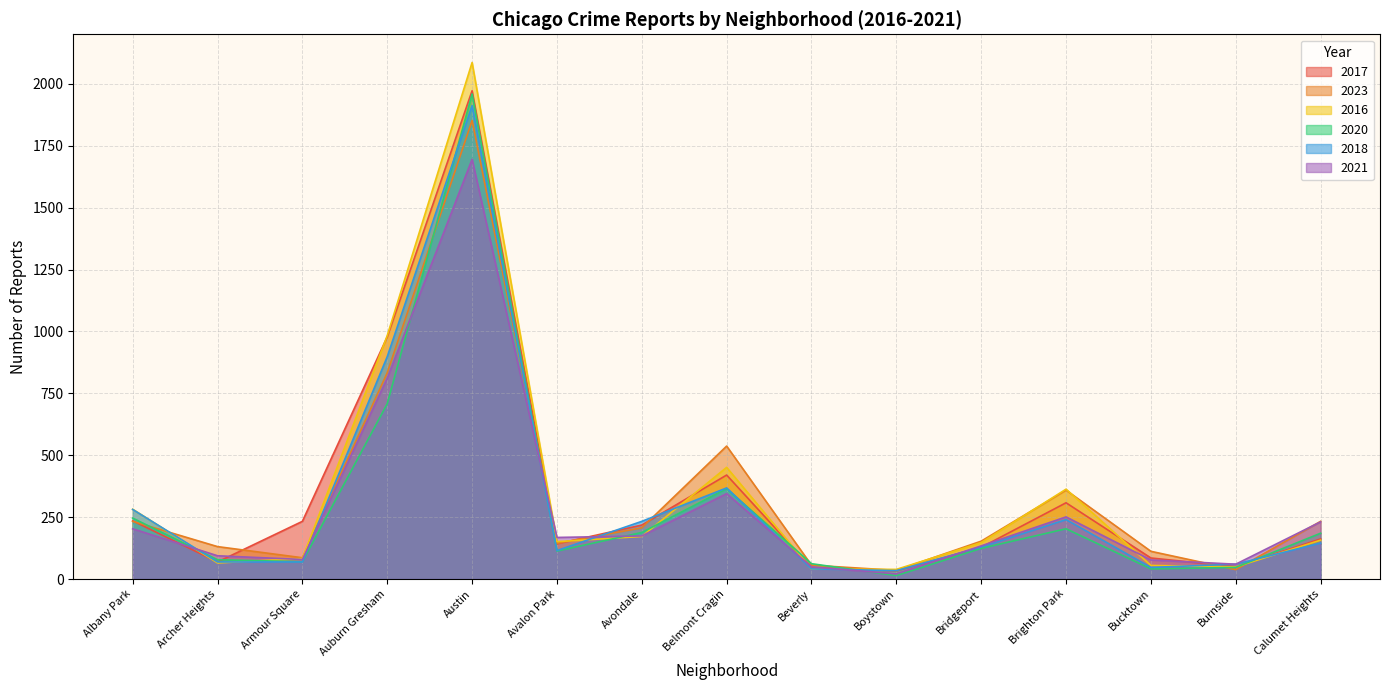

Which category has the highest value across all series?

Austin